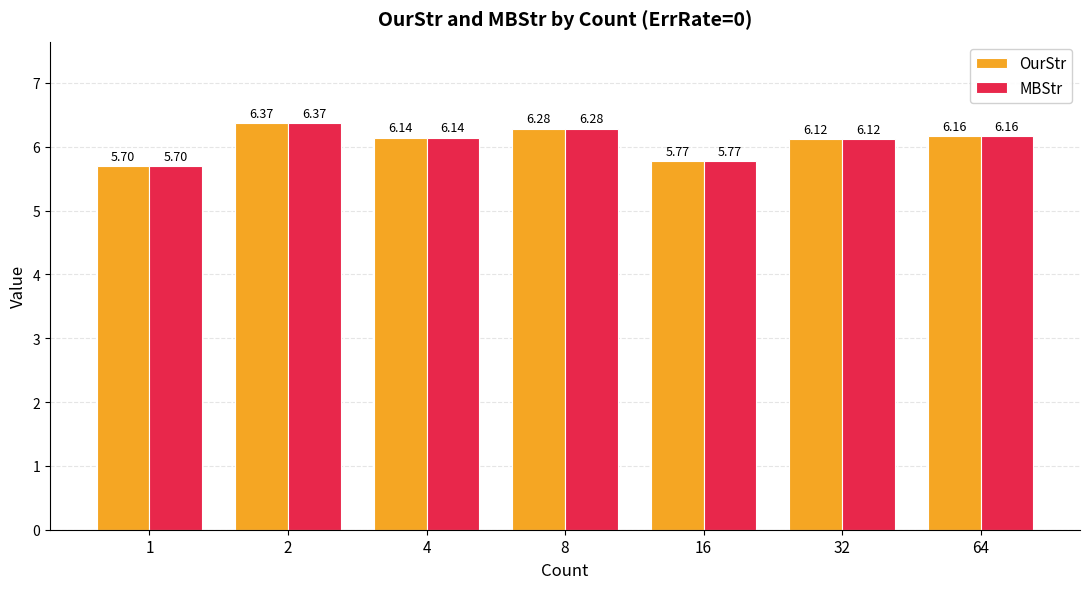

What is the total value across all series at 64?

12.3